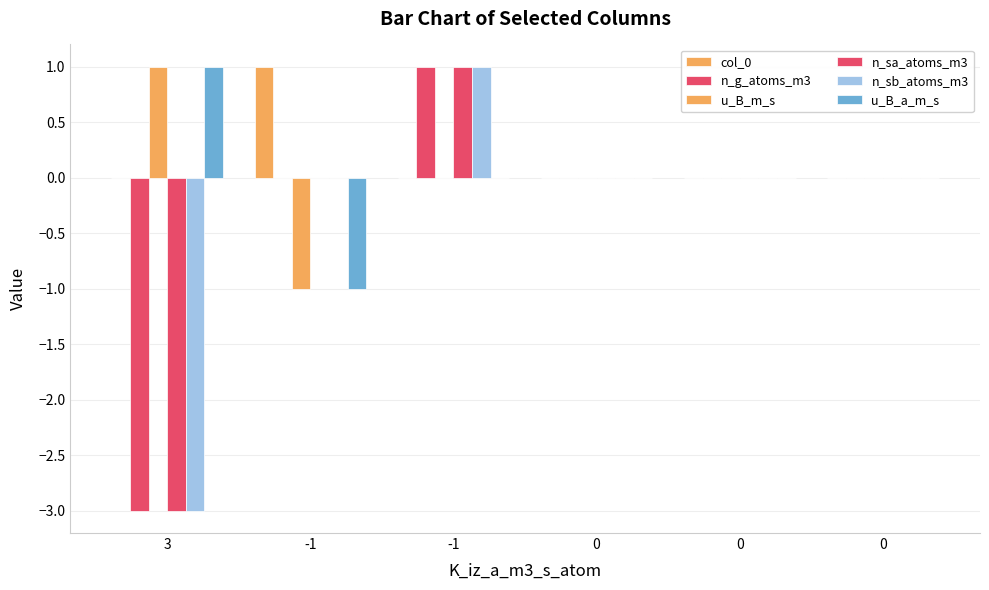

How many groups of bars are there?

6